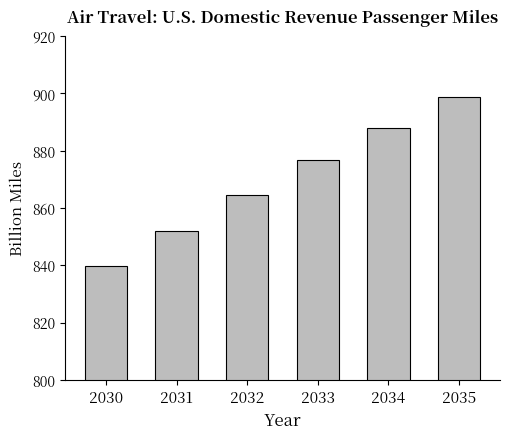

List the labels in order of value, smallest first.

2030, 2031, 2032, 2033, 2034, 2035